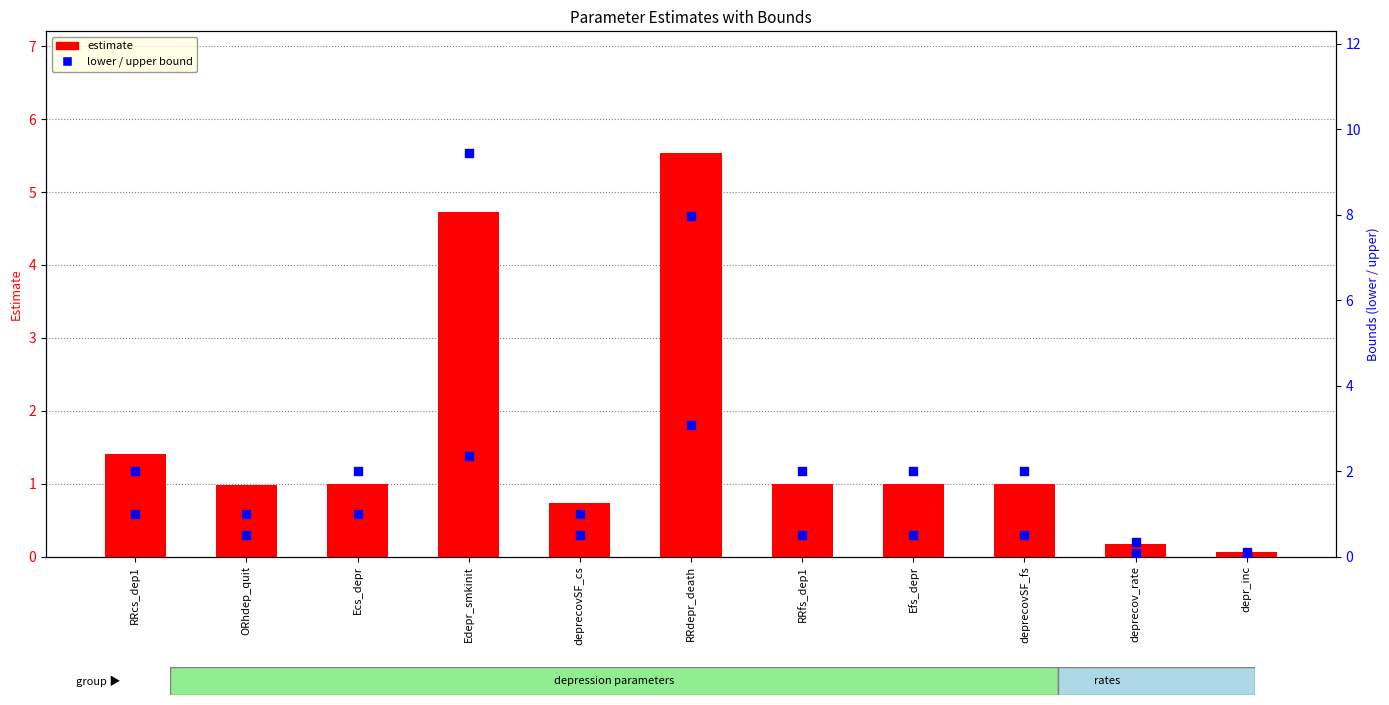

Is the value of estimate at RRdepr_death greater than the value of upper at RRdepr_death?

No